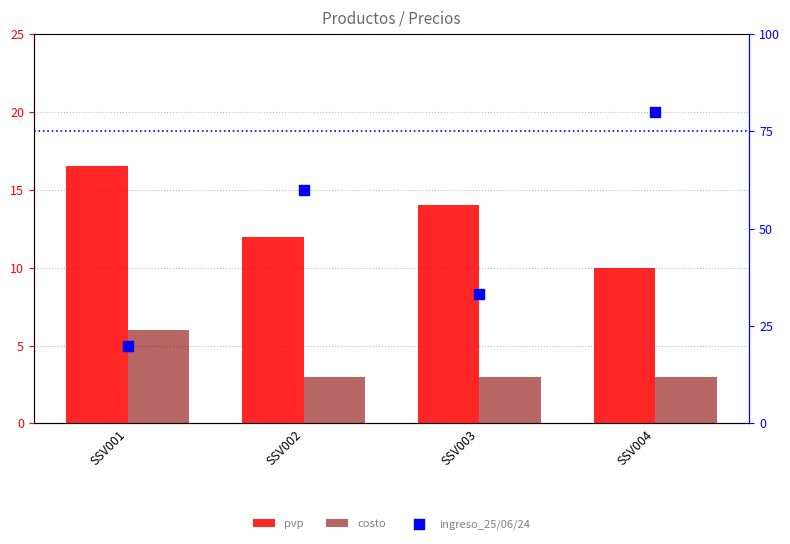

Which series has the largest total across all categories?

ingreso_25/06/24